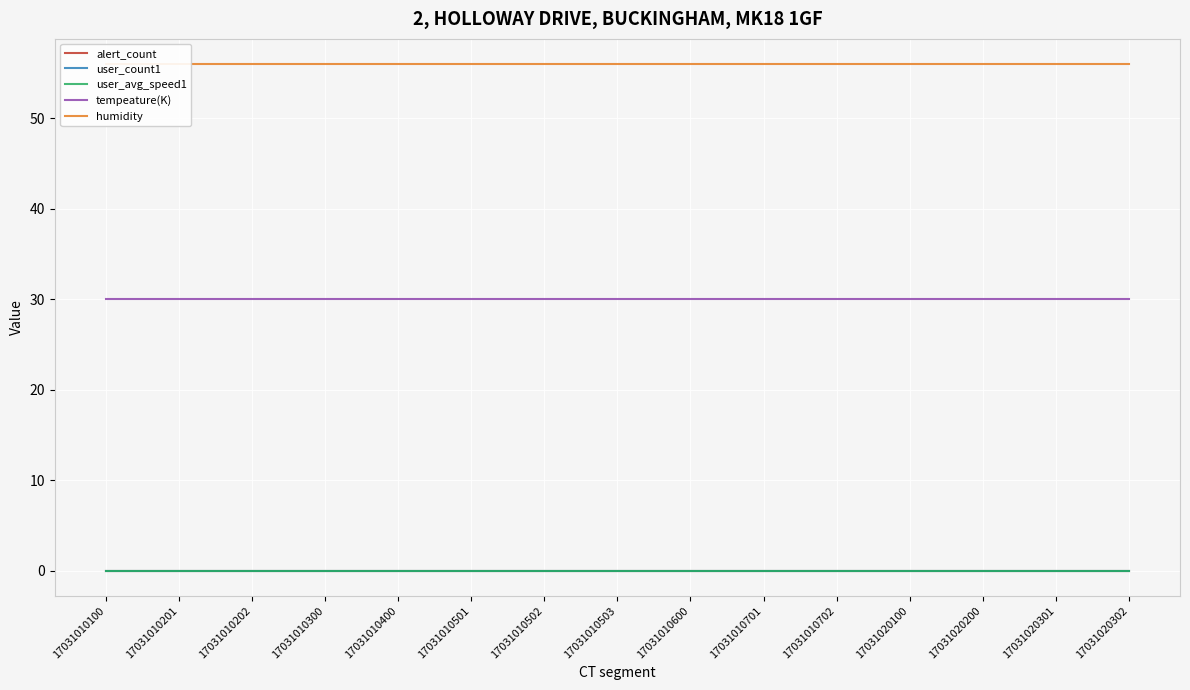

How many series are shown in this chart?

5